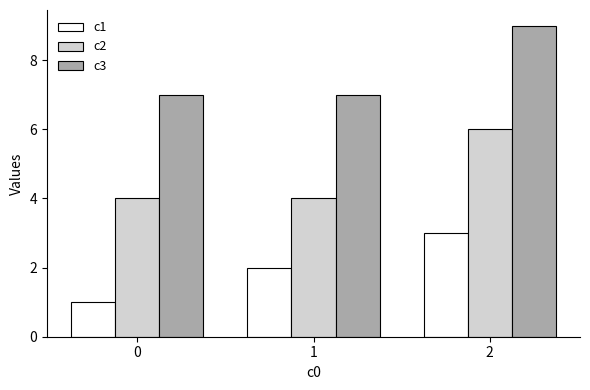

Which category has the highest value in the c3 series?

2